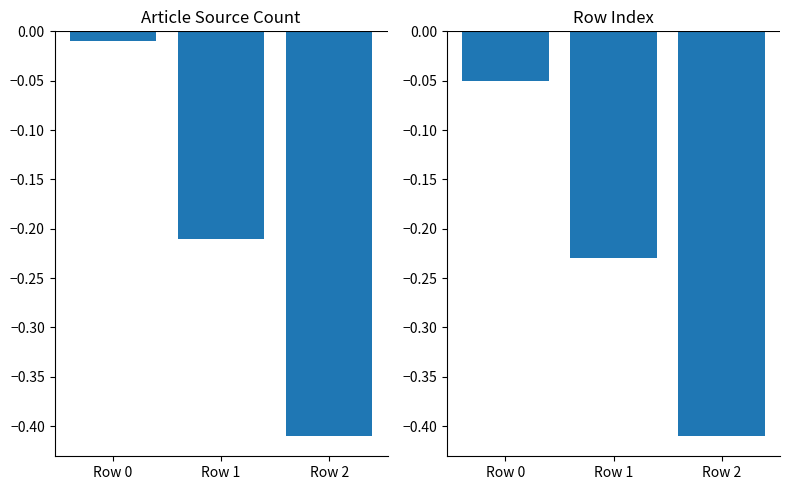

Which label corresponds to the largest value in the chart?

Row 0